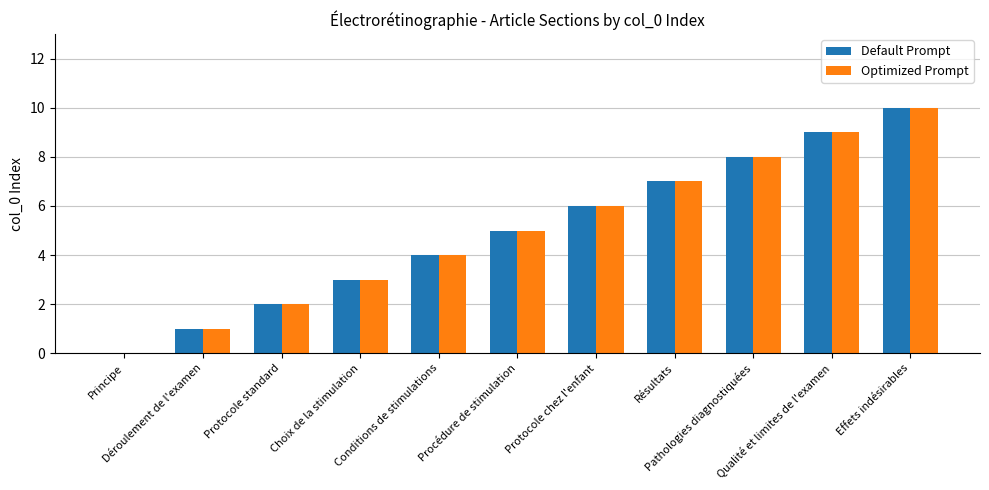

What is the approximate value of Default Prompt at Choix de la stimulation, to the nearest 5?

5